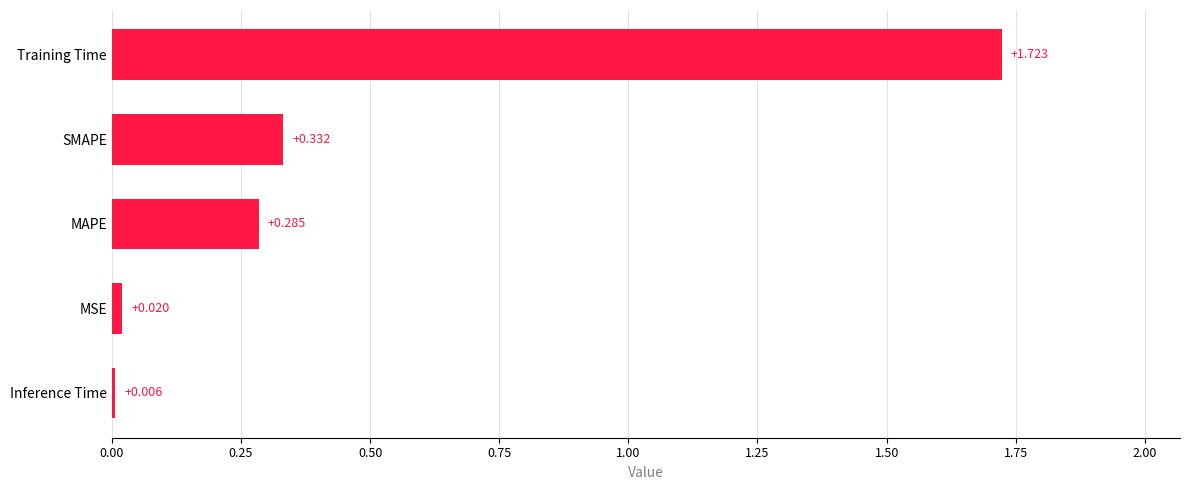

At which category does the chart reach its peak across all series?

Training Time